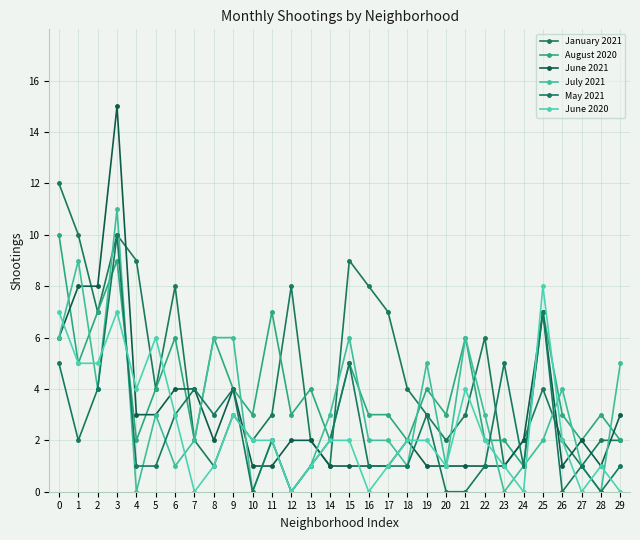

What is the value of the May 2021 point at the 9th from the left?

3